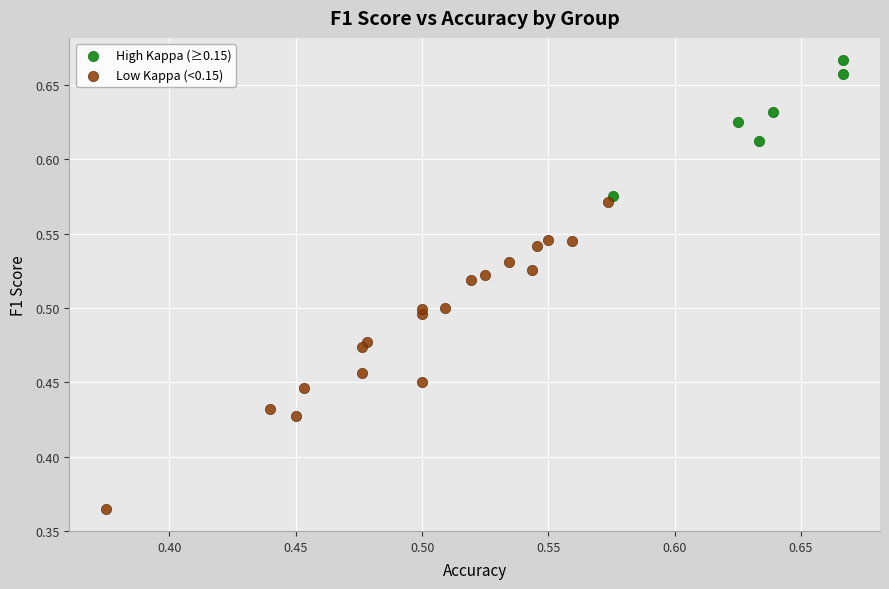

Which series contains the highest Y value?

High Kappa (≥0.15)